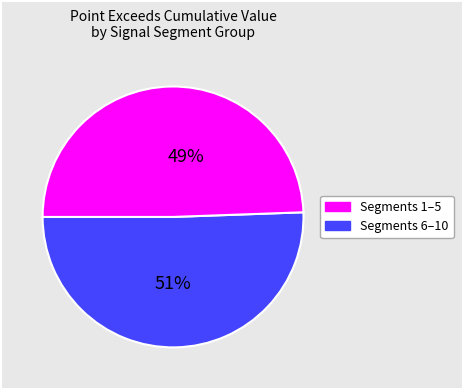

Does any single category account for the majority?

Yes